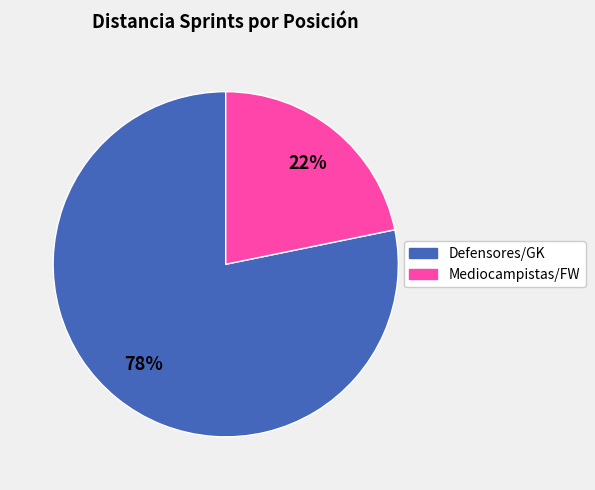

To the nearest percent, what is the difference between the largest and smallest slice percentages?

56%